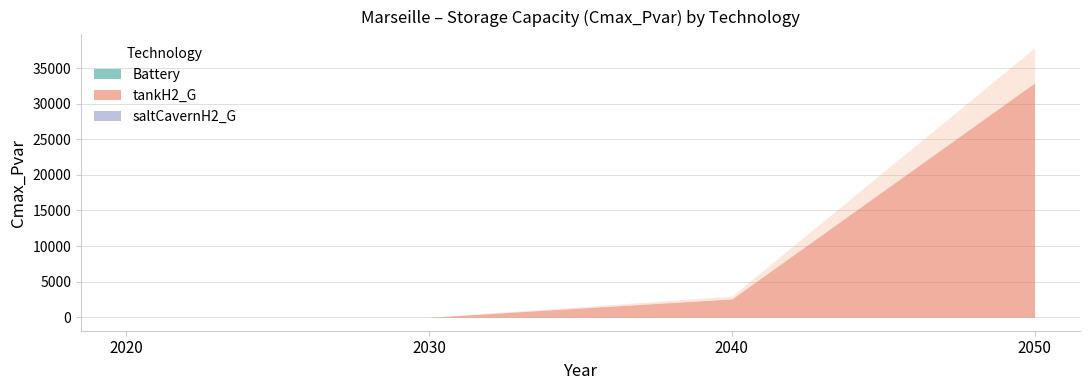

Where is saltCavernH2_G nearest to the value 0?

2020